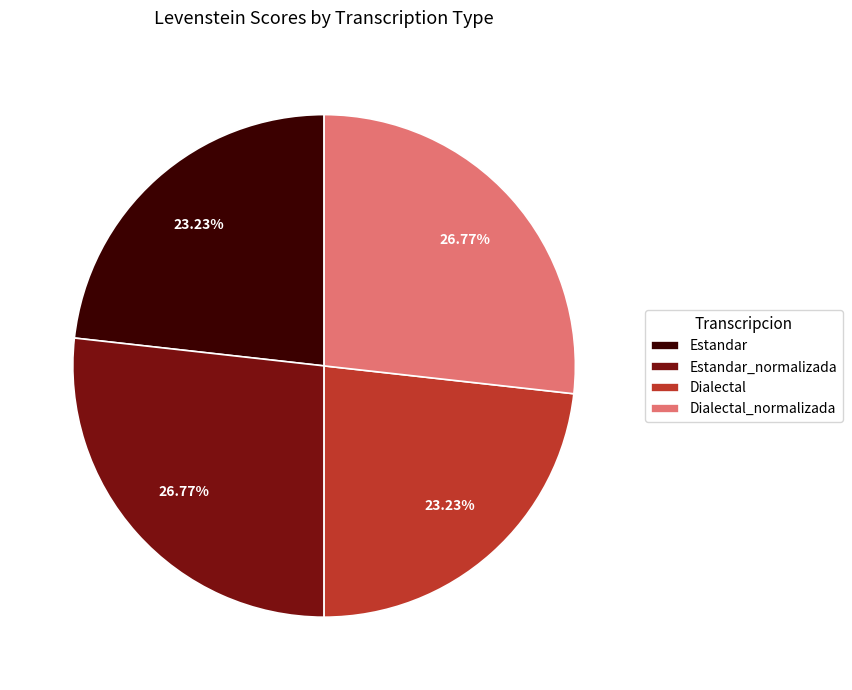

Is there any slice that represents more than half of the pie?

No